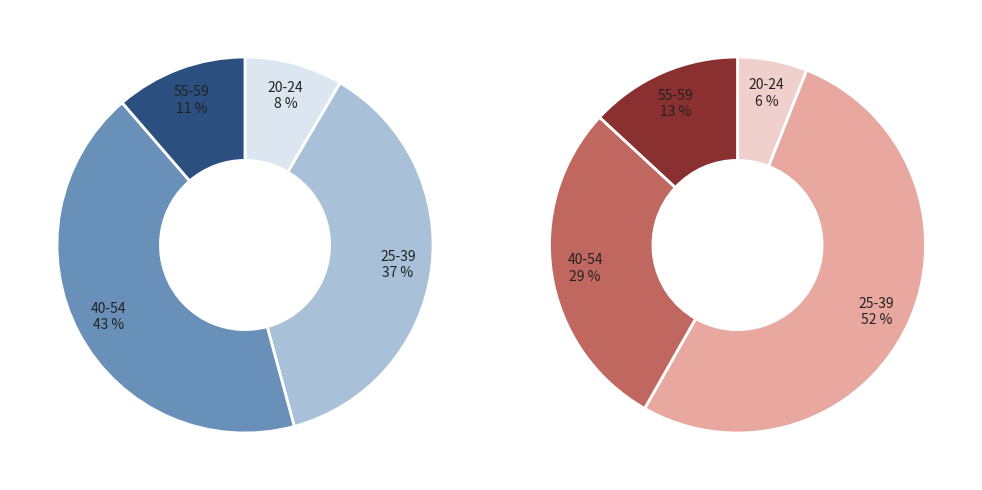

At Wielkopolskie, list the series in order from largest to smallest.

left, right